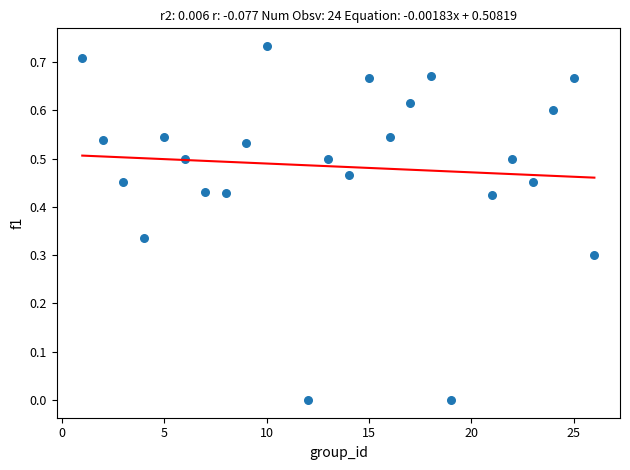

What is the range of X values (max minus min)?

25.0